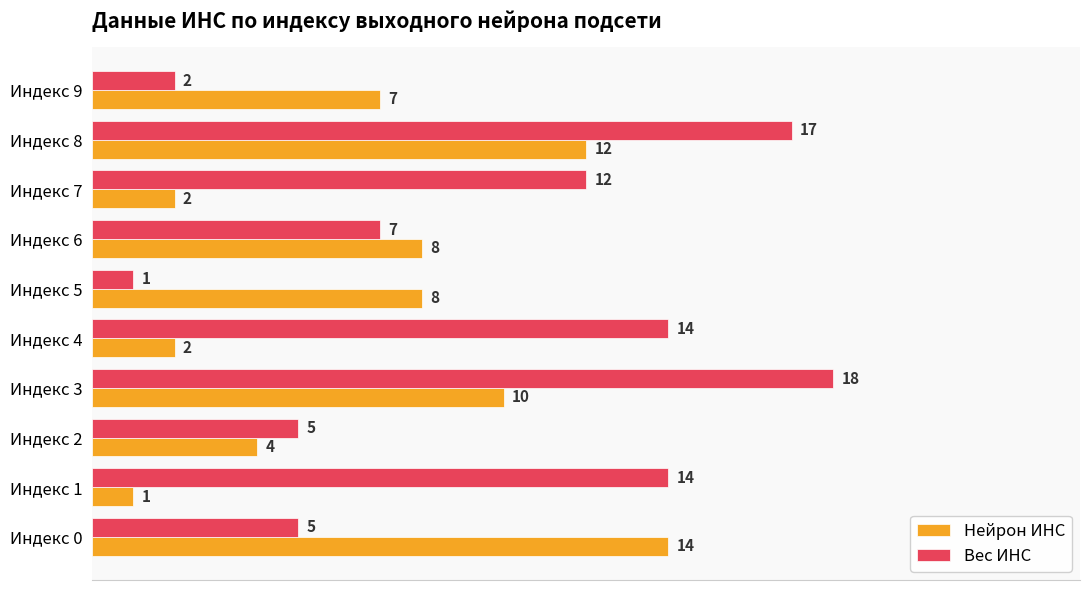

What is the difference between the maximum and minimum values in the Нейрон ИНС series?

13